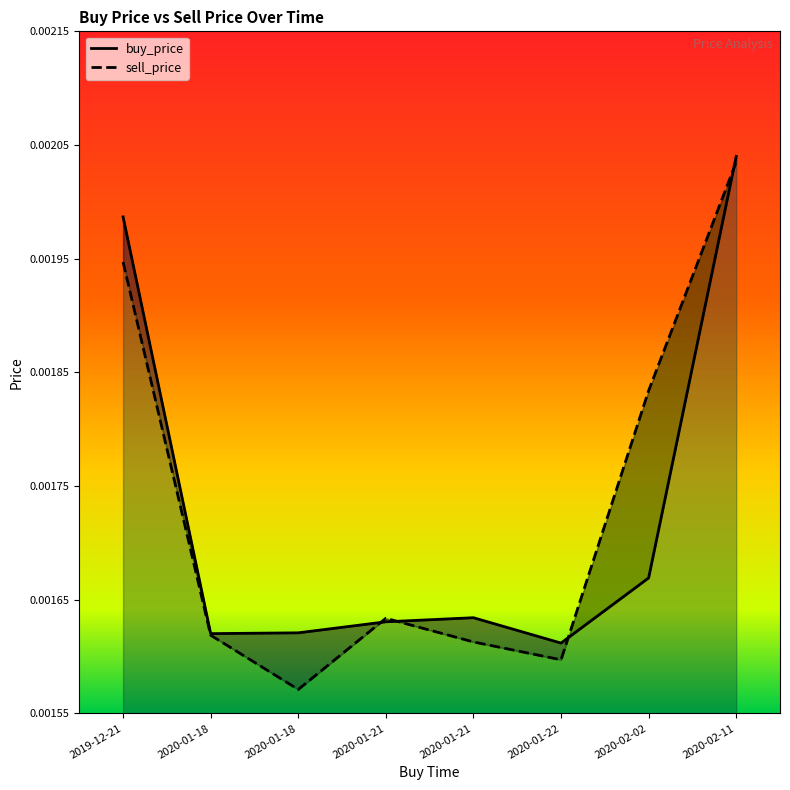

At 2020-02-02, list the series in order from smallest to largest.

buy_price, sell_price